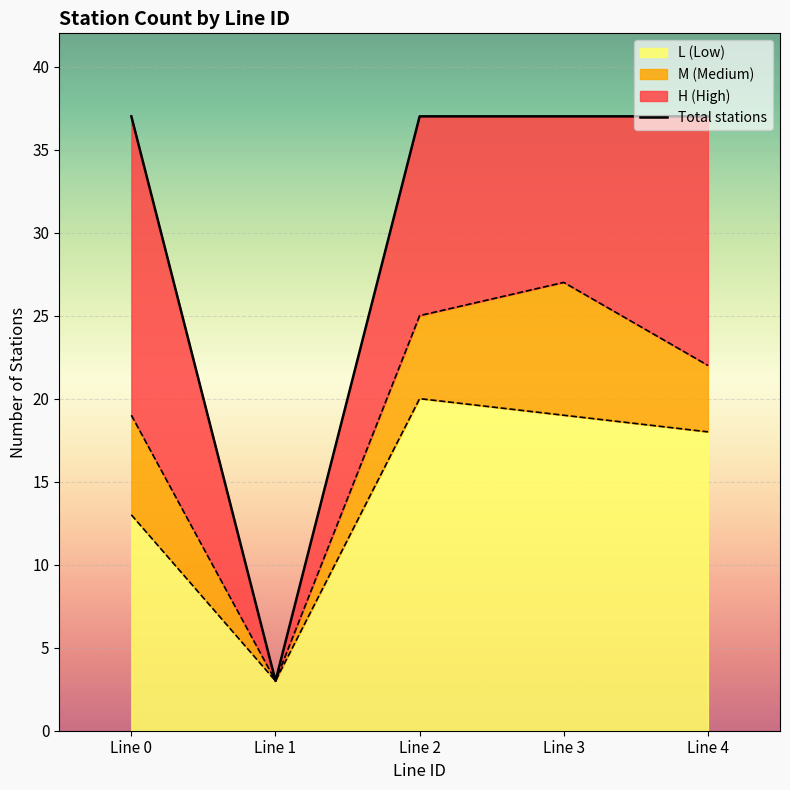

Read the value at Line 0, to the nearest 10.

40